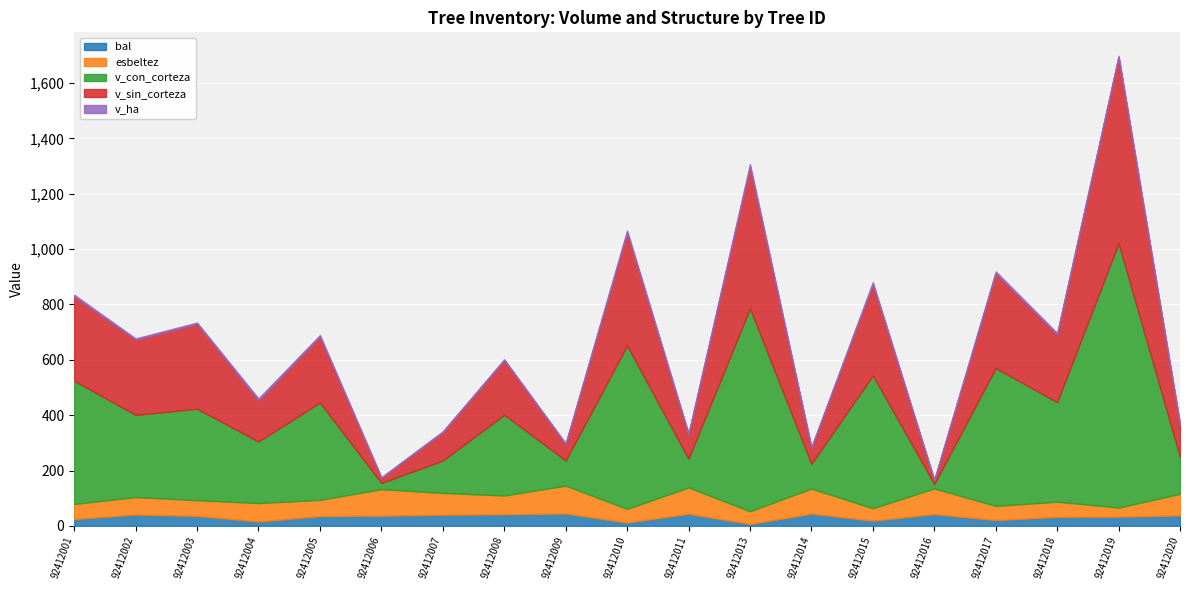

At which category does the chart reach its minimum across all series?

92412016